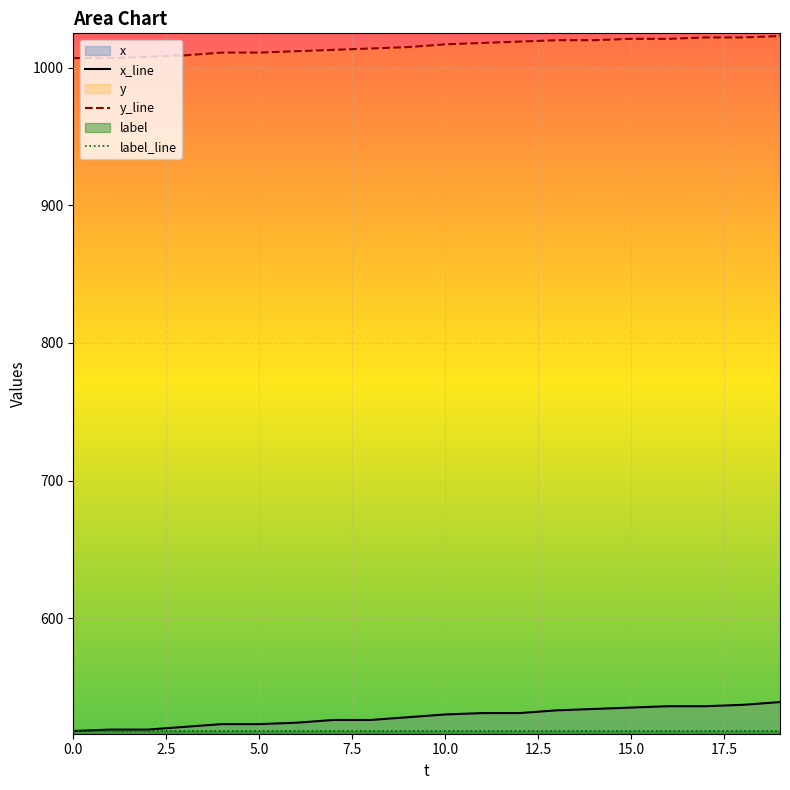

The value of x_line at 10.0 is 530. True or false?

True